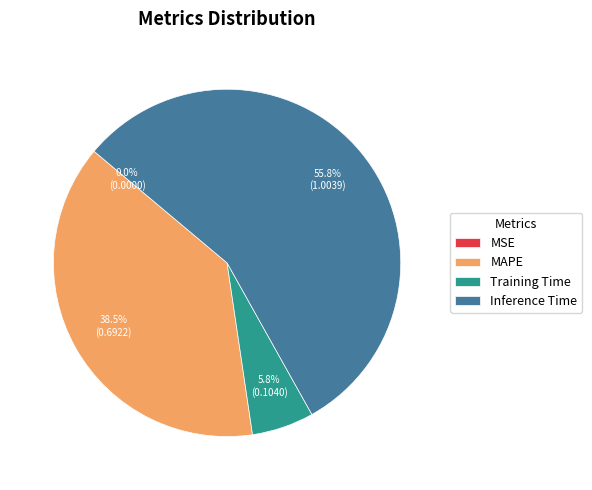

Between MAPE and Inference Time, which is larger?

Inference Time